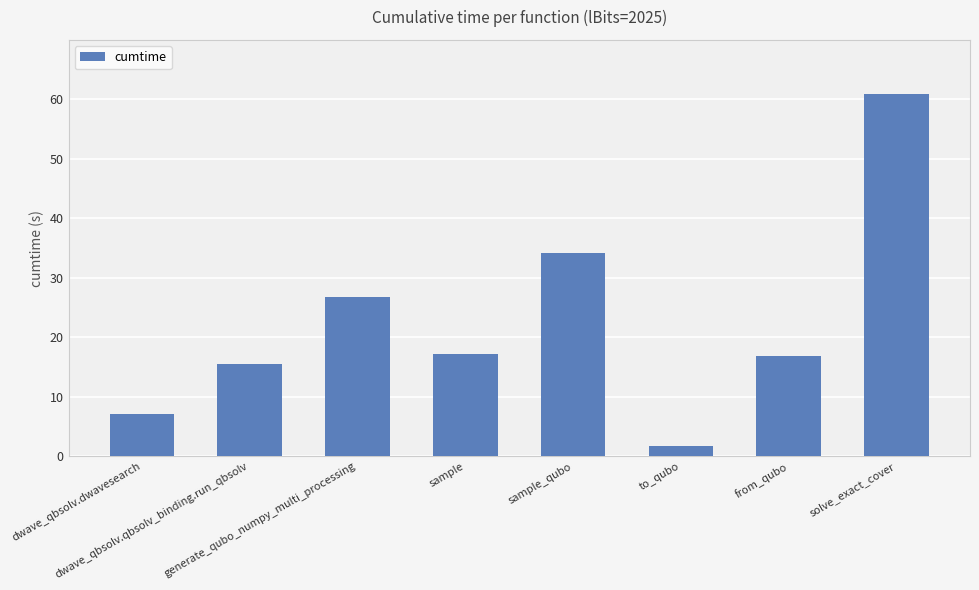

What is the value of the 2nd bar from the left?

15.4